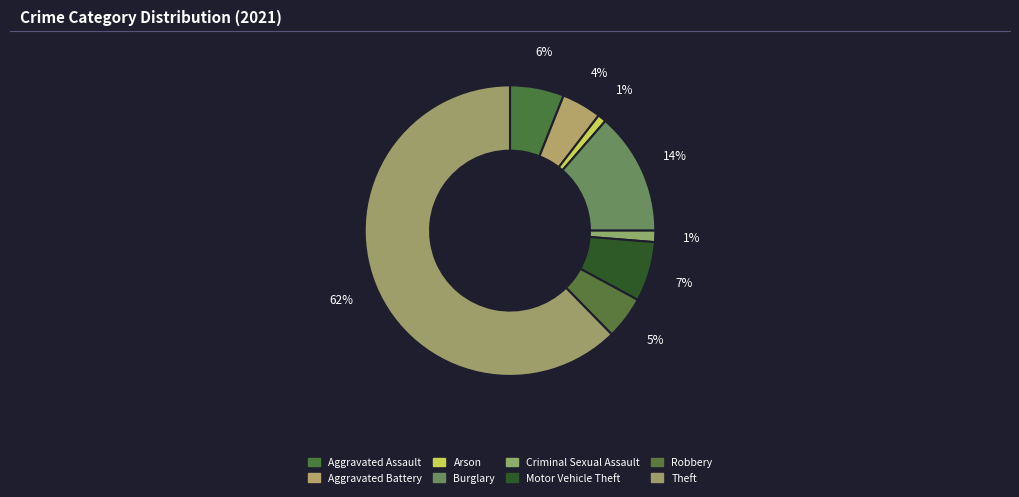

Do Theft and Aggravated Assault together represent more than half of the pie?

Yes